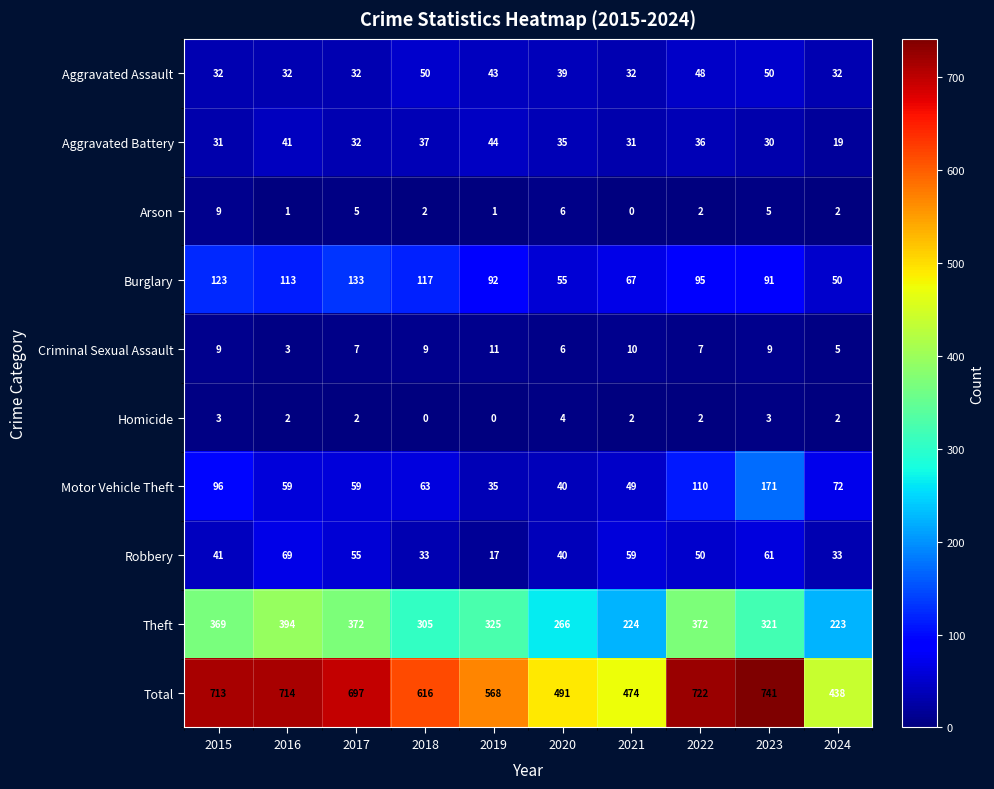

Is it true that Aggravated Battery equals 56 at 2022?

False